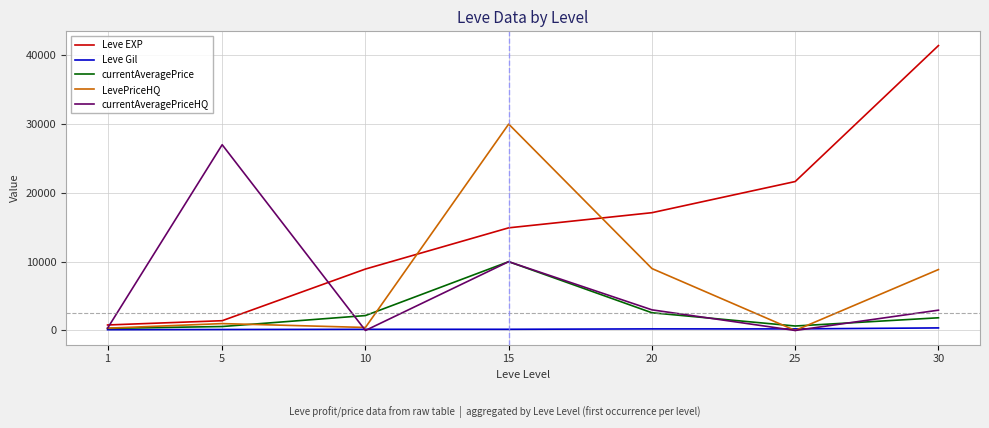

What is the difference between the second highest and second lowest values in the Leve EXP series?

20230.0